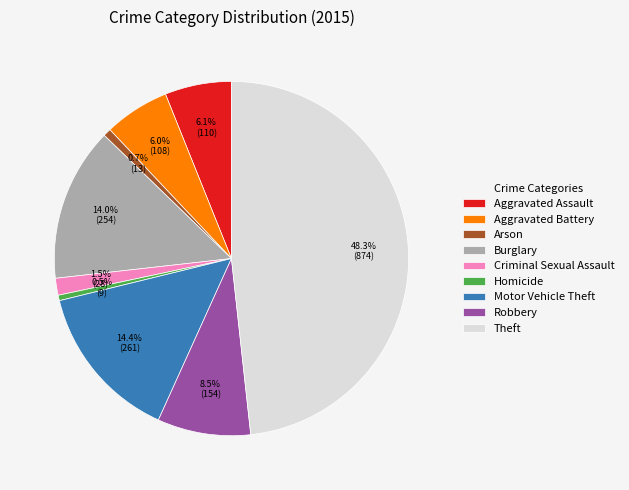

Count the number of slices in the pie.

9